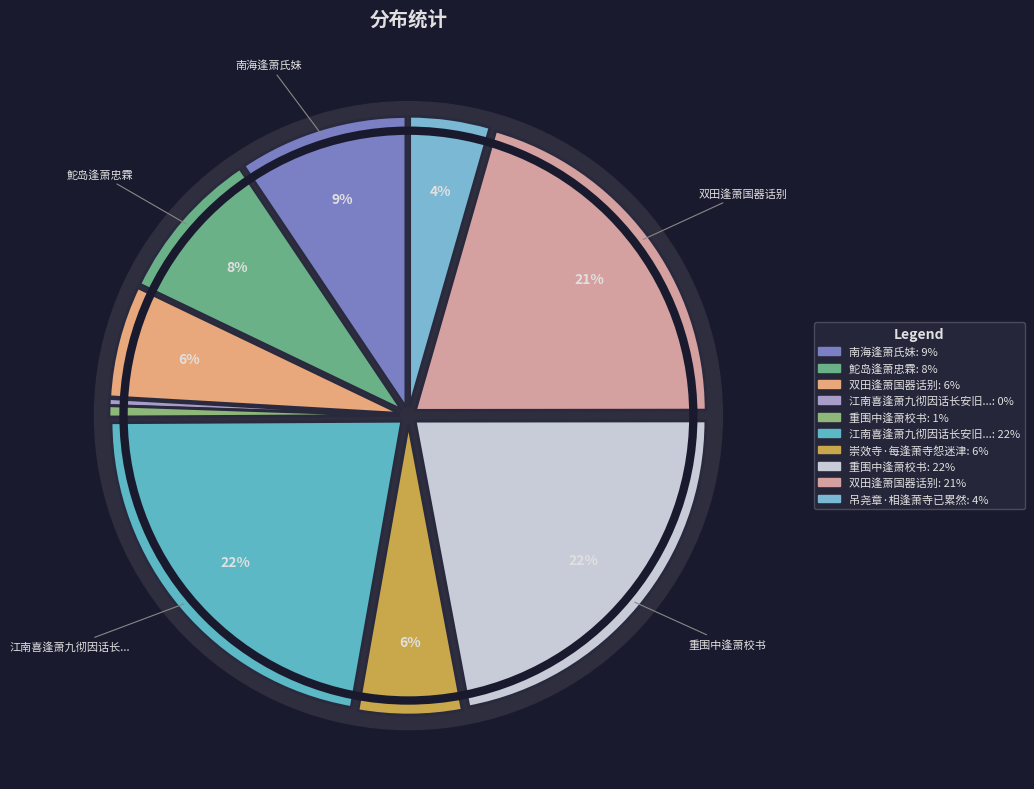

True or false: 鮀岛逢萧忠霖 accounts for 1% of the total.

False